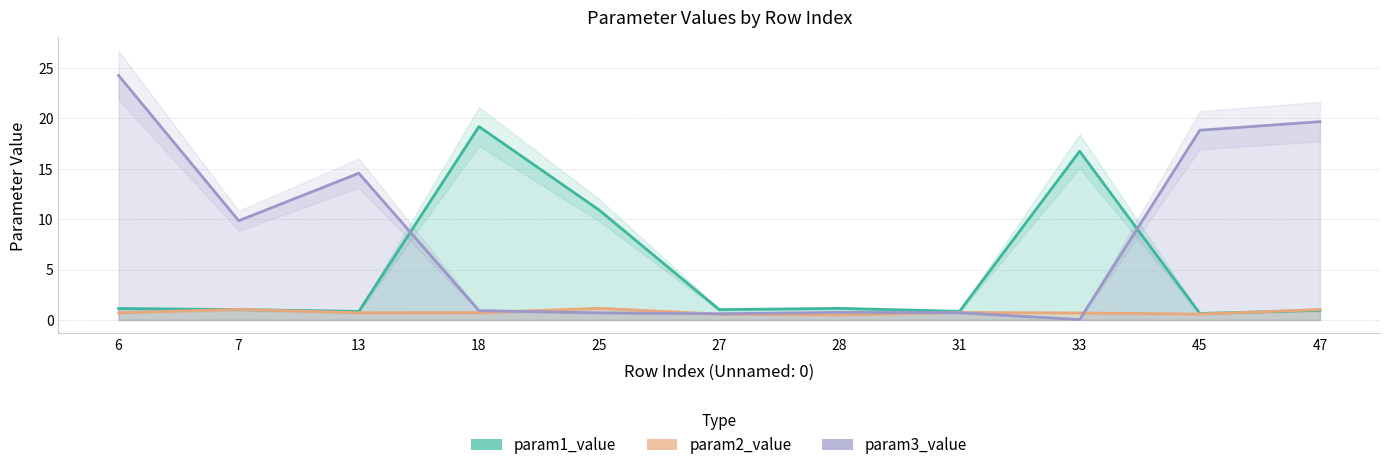

What is the total value across all series at 6?

26.1